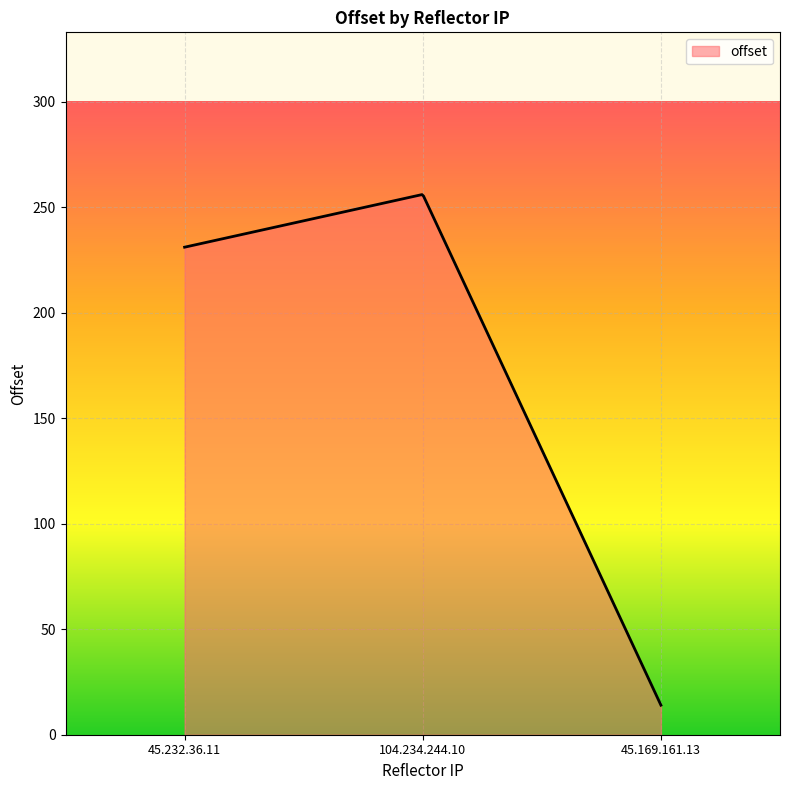

What is the difference between the maximum and minimum values?

241.9